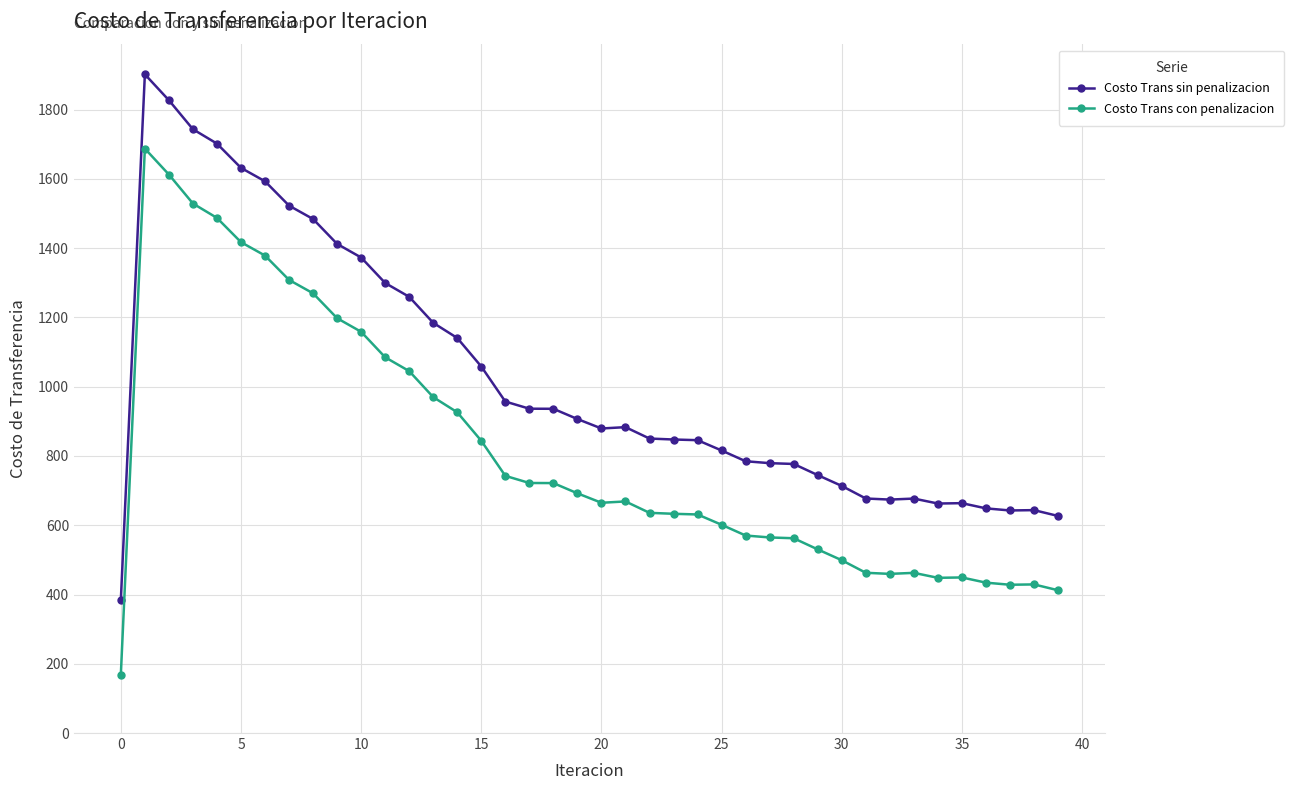

Count the number of data series in this chart.

2